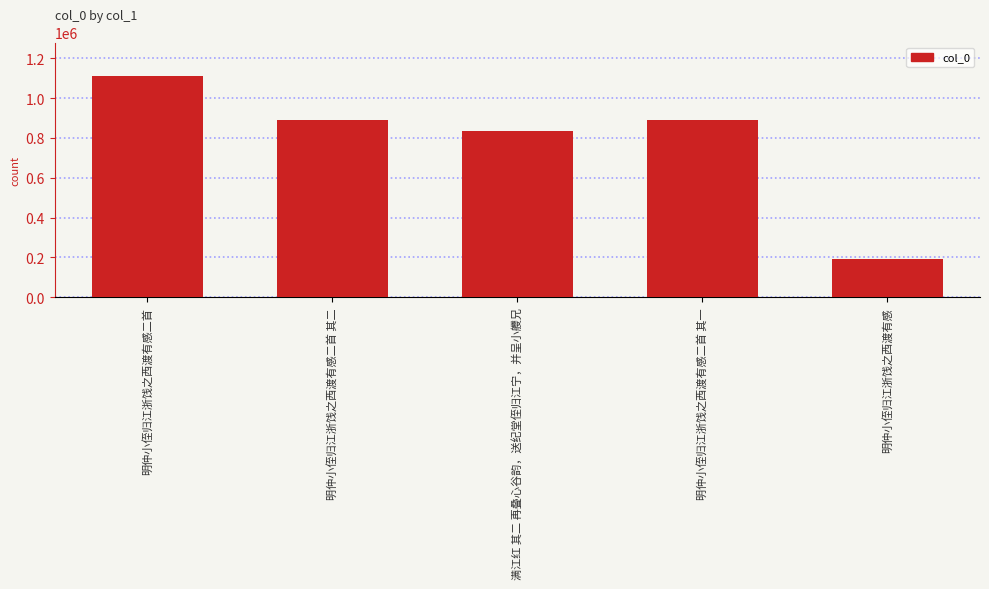

What is the label of the 2nd bar from the left?

明仲小侄归江浙饯之西渡有感二首 其二